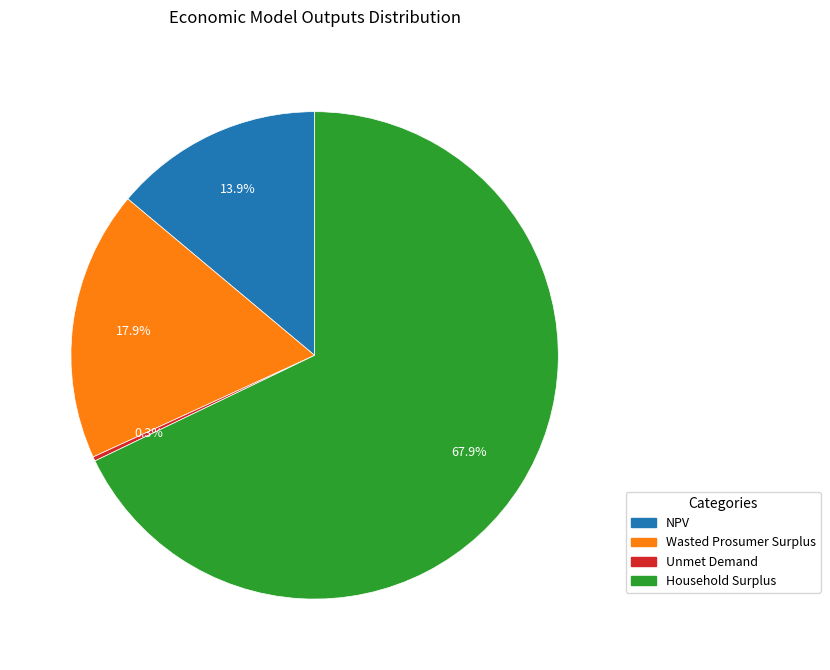

How many segments does this pie chart have?

4